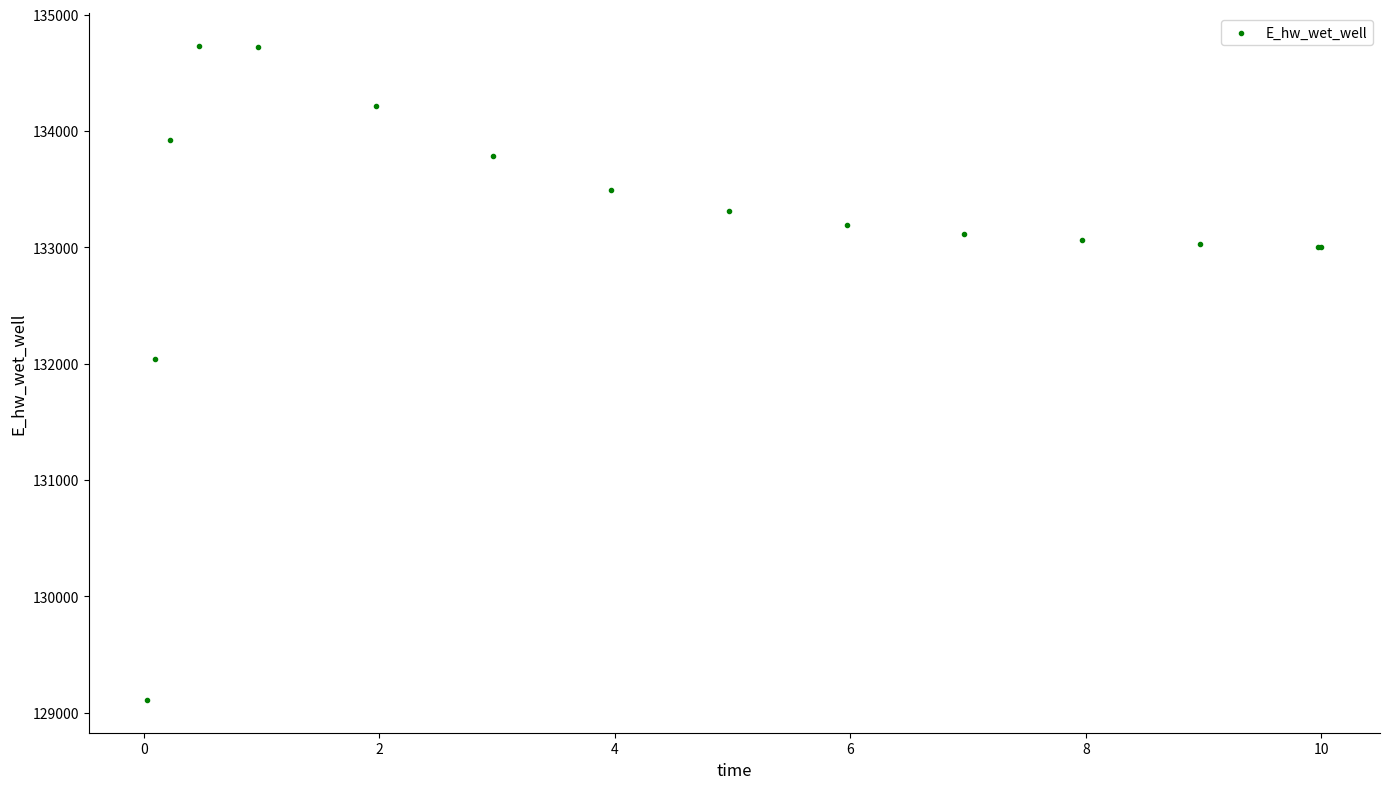

What Y value in the scatter plot is closest to 131920?

132043.4